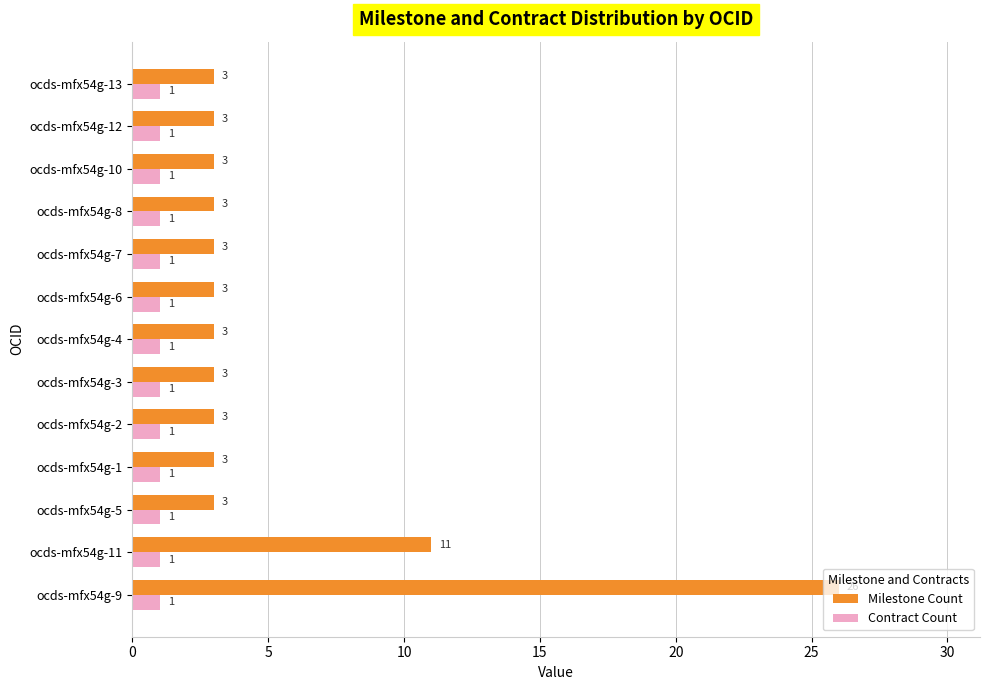

True or false: Milestone Count has a value of 4 at ocds-mfx54g-4.

False